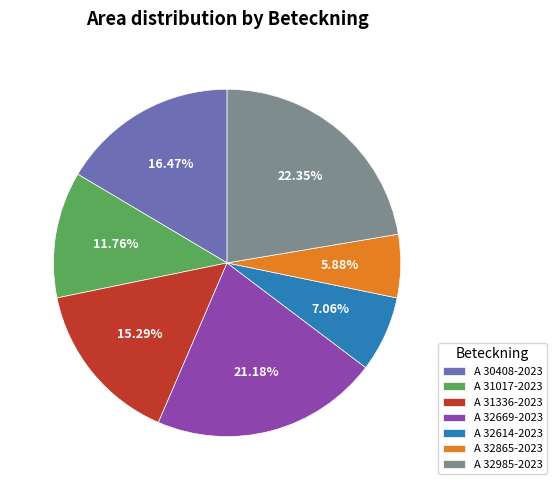

What is the largest slice in the pie chart?

A 32985-2023